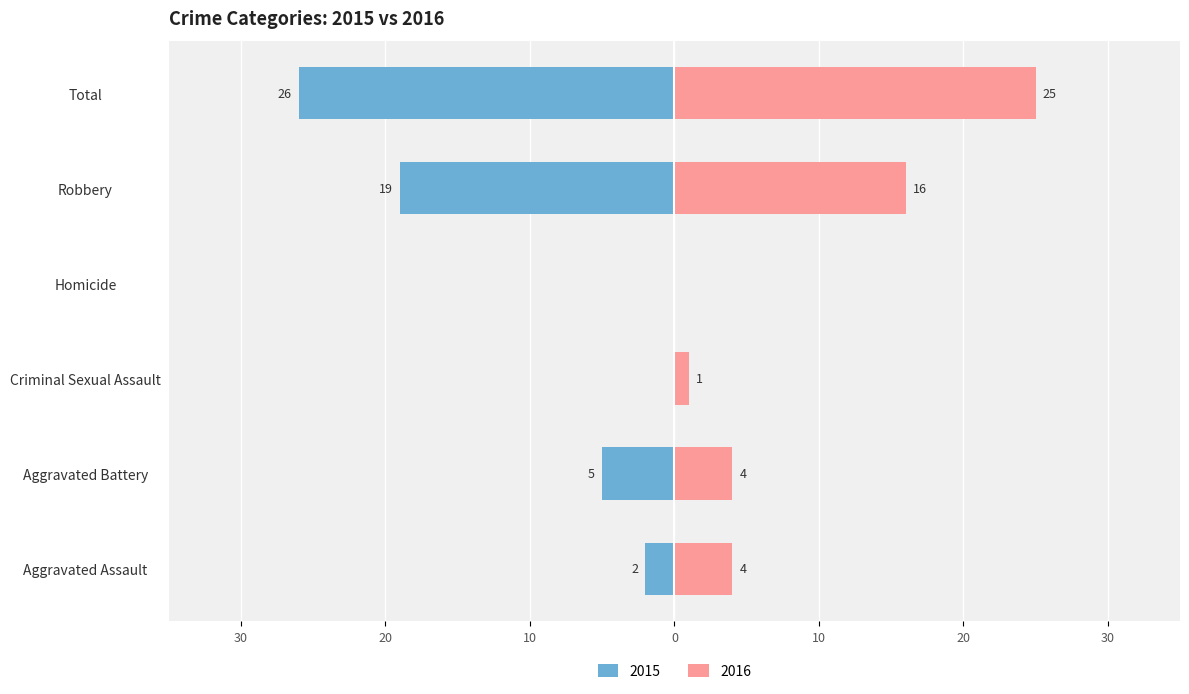

At which label is Right (2016) closest to 12?

Robbery